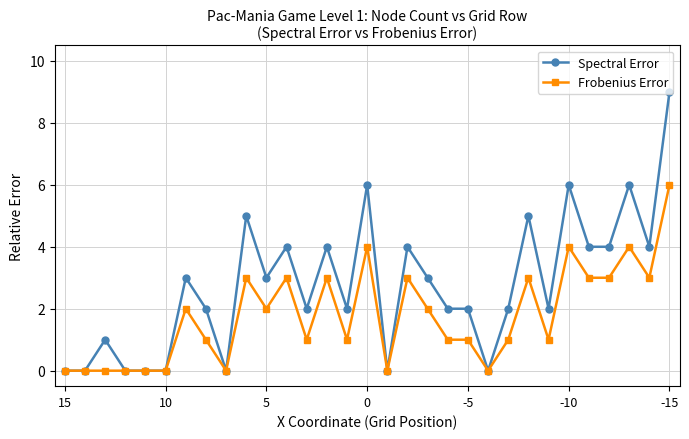

Rank the series by their maximum value, from lowest to highest.

Frobenius Error, Spectral Error